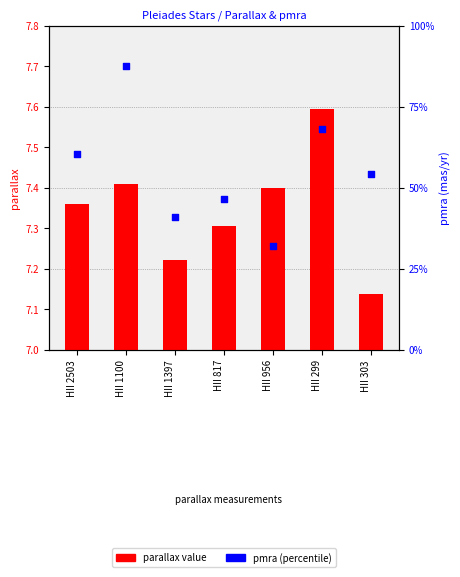

Which series has the widest spread of Y values?

pmra